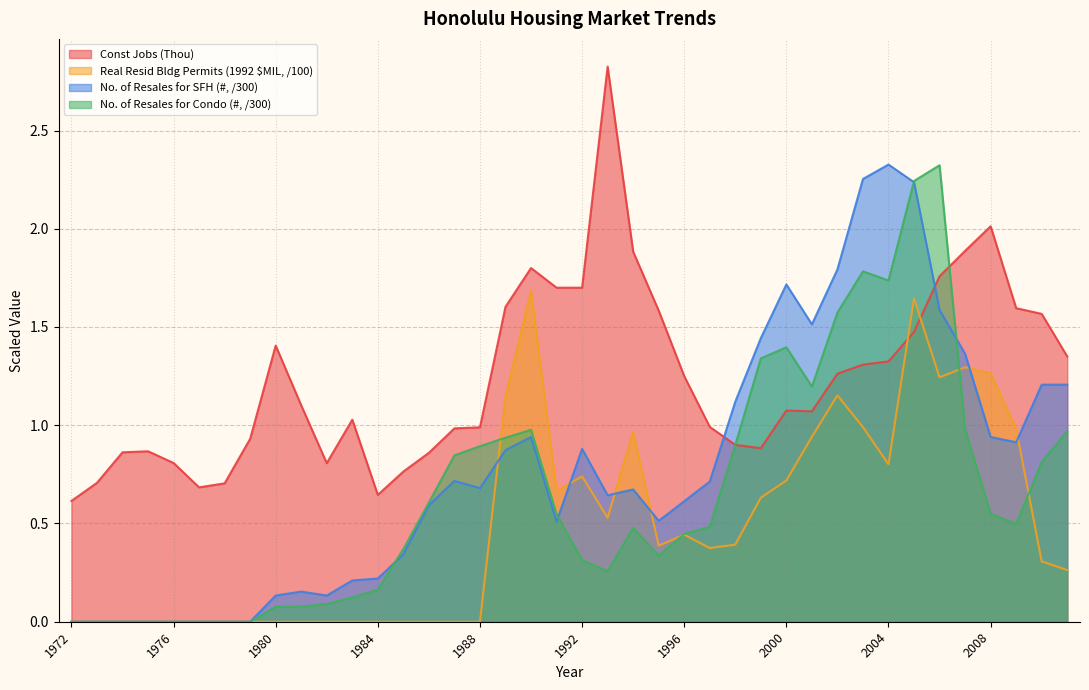

Which series has the widest spread of values?

No. of Resales for SFH (#)